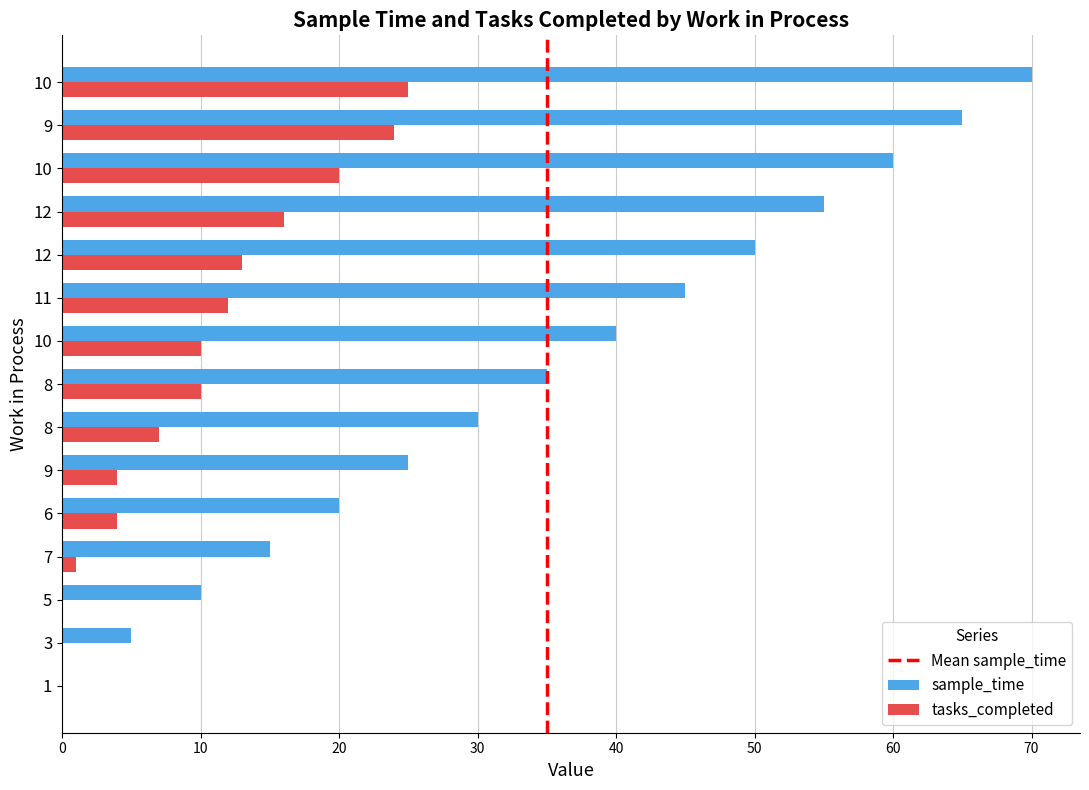

What is the average value of the tasks_completed series?

10